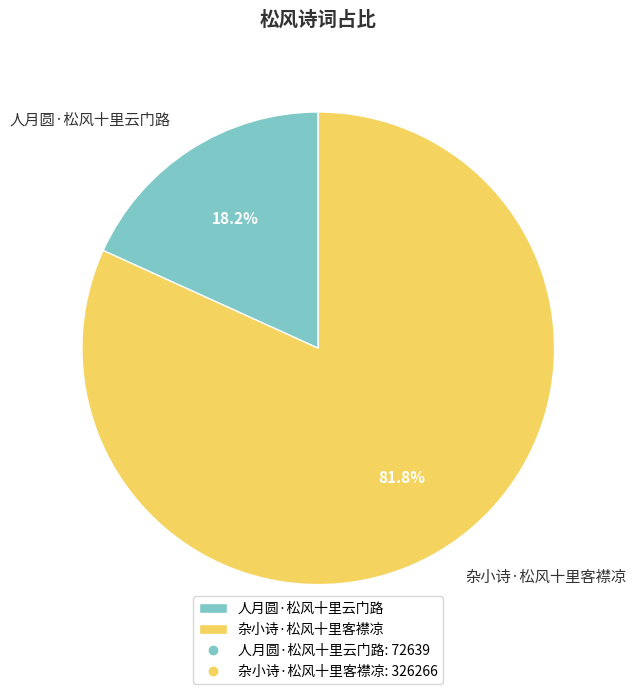

What is the total percentage of 杂小诗·松风十里客襟凉 and 人月圆·松风十里云门路?

100.0%